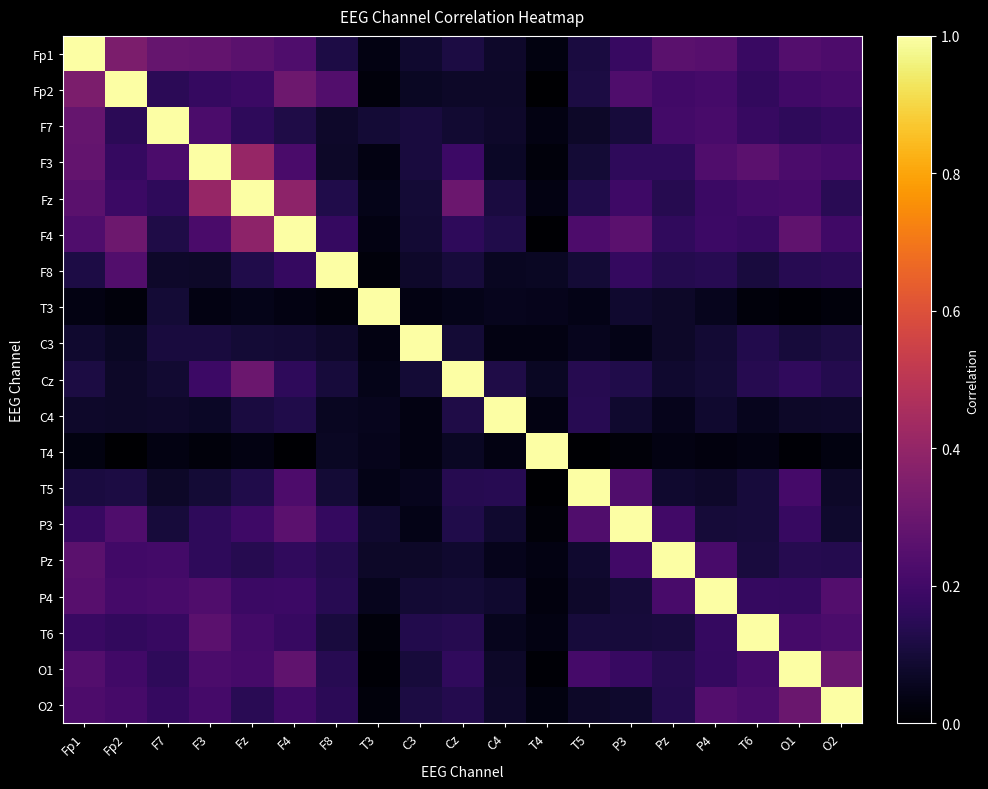

Which series changed the most between Fp2 and F3?

Fp2